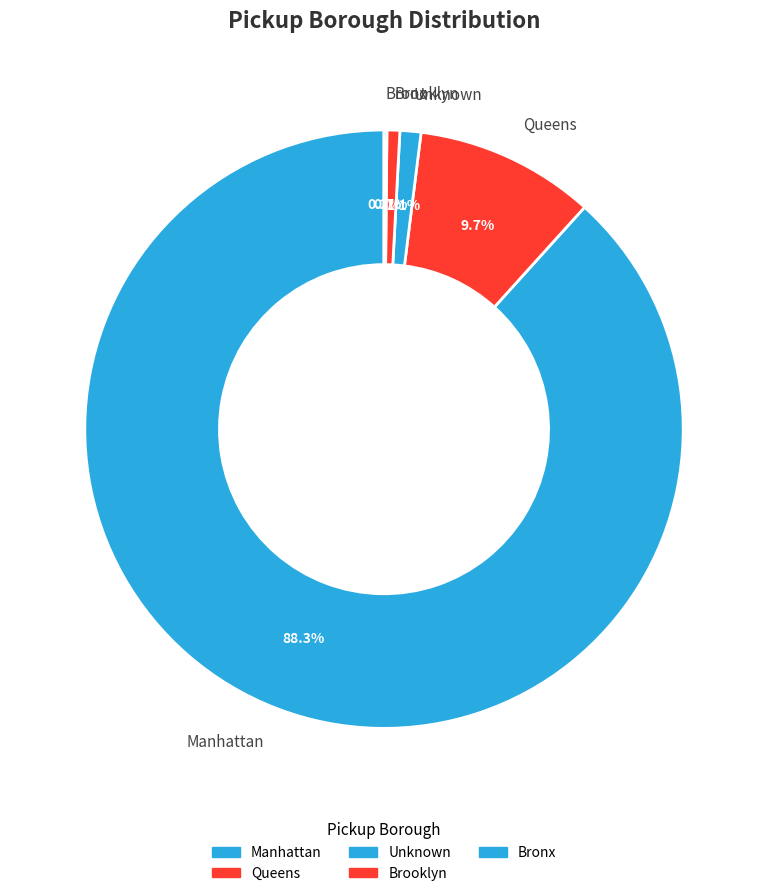

Which category has the biggest portion of the pie?

Manhattan